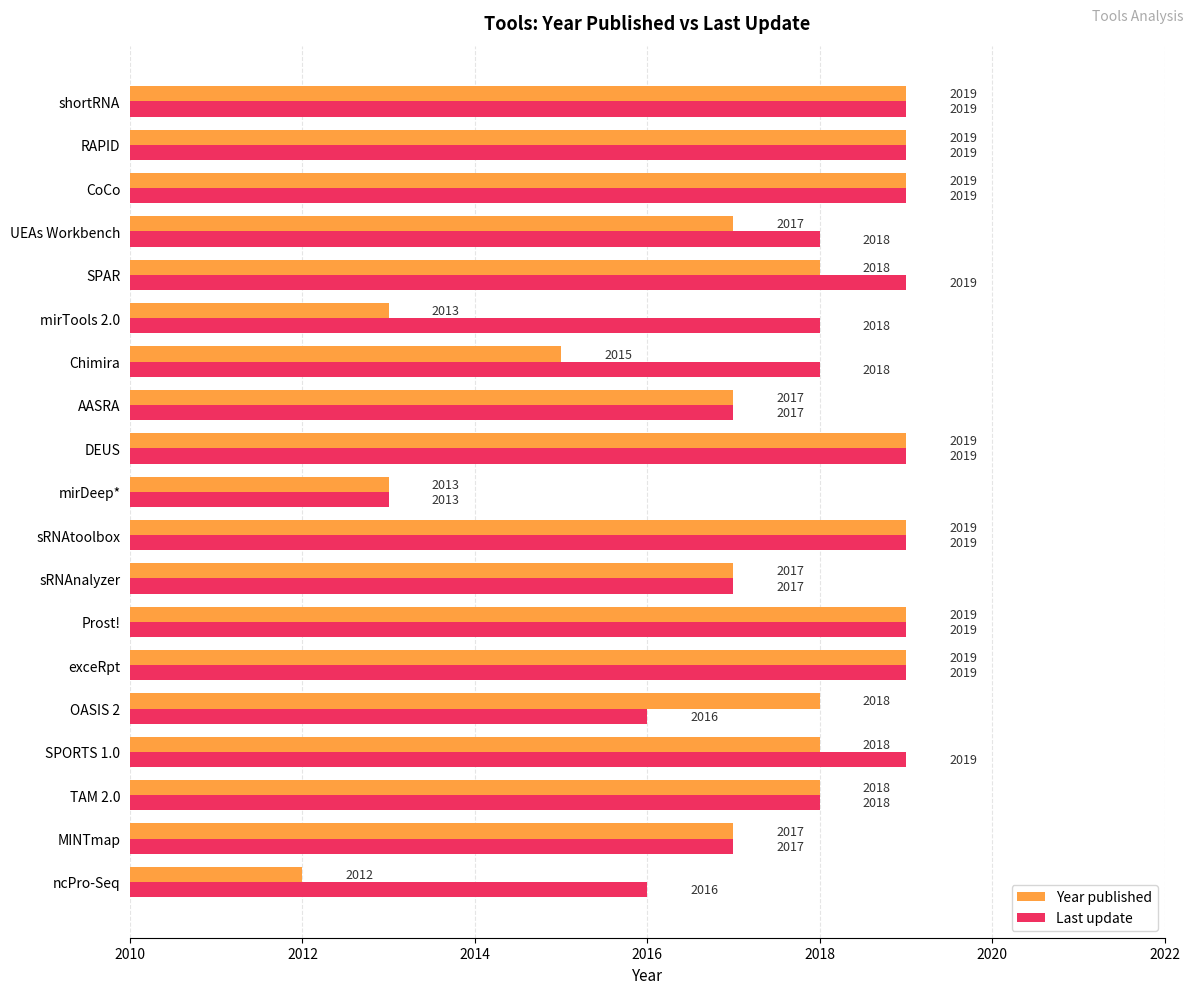

What are all the series names shown in the legend?

Year published, Last update